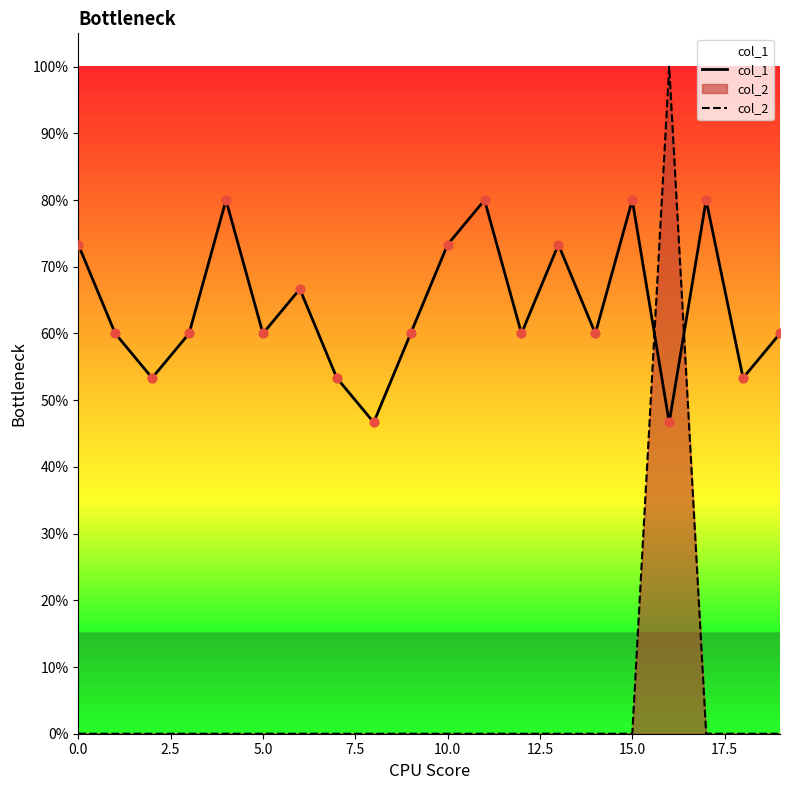

What are all the series names shown in the legend?

col_1, col_2